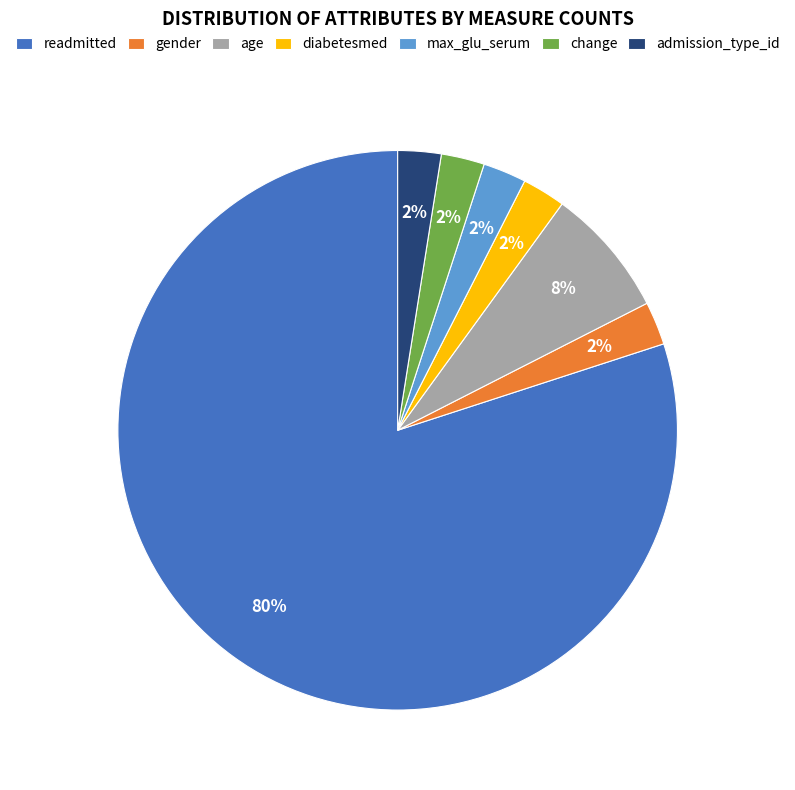

What is the ratio of the value at max_glu_serum to the value at change?

1.0